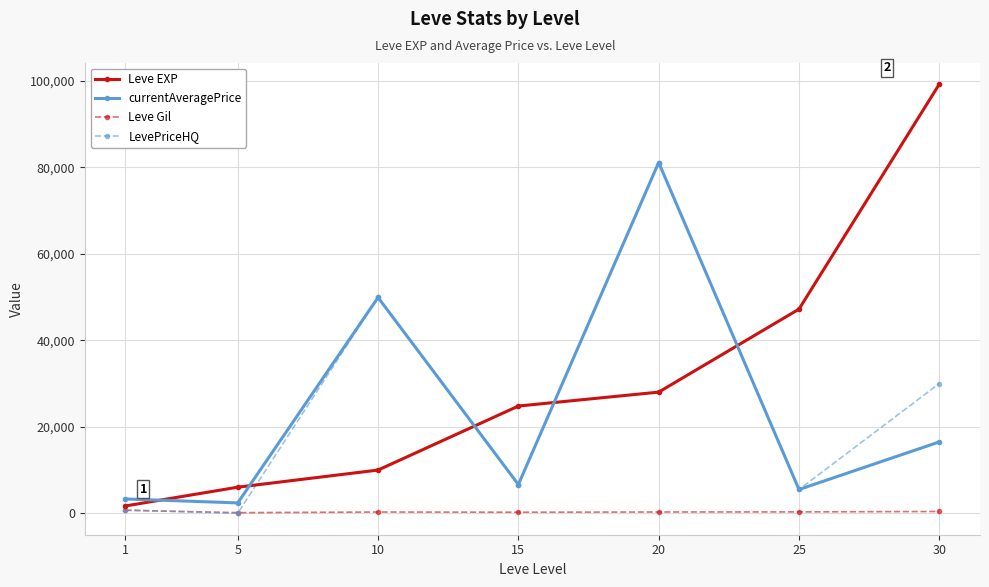

Which category has the highest value in the currentAveragePrice series?

20